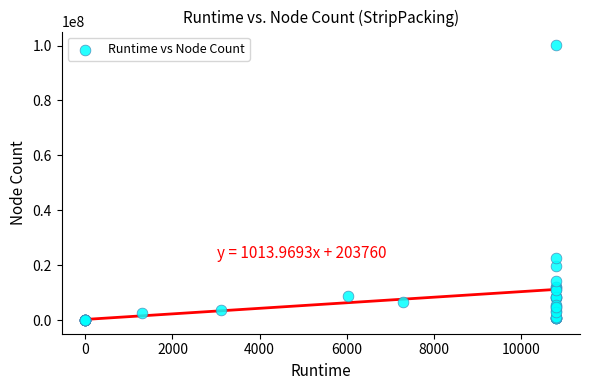

What Y value in the scatter plot is closest to 50061383?

22577105